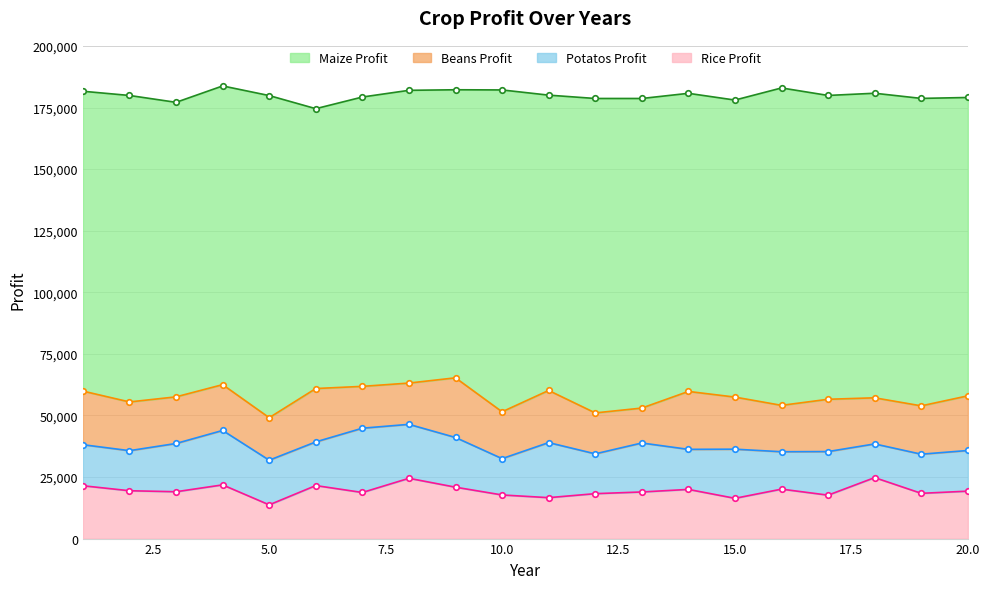

Between 16 and 18, which series saw the biggest shift?

Maize_Profit